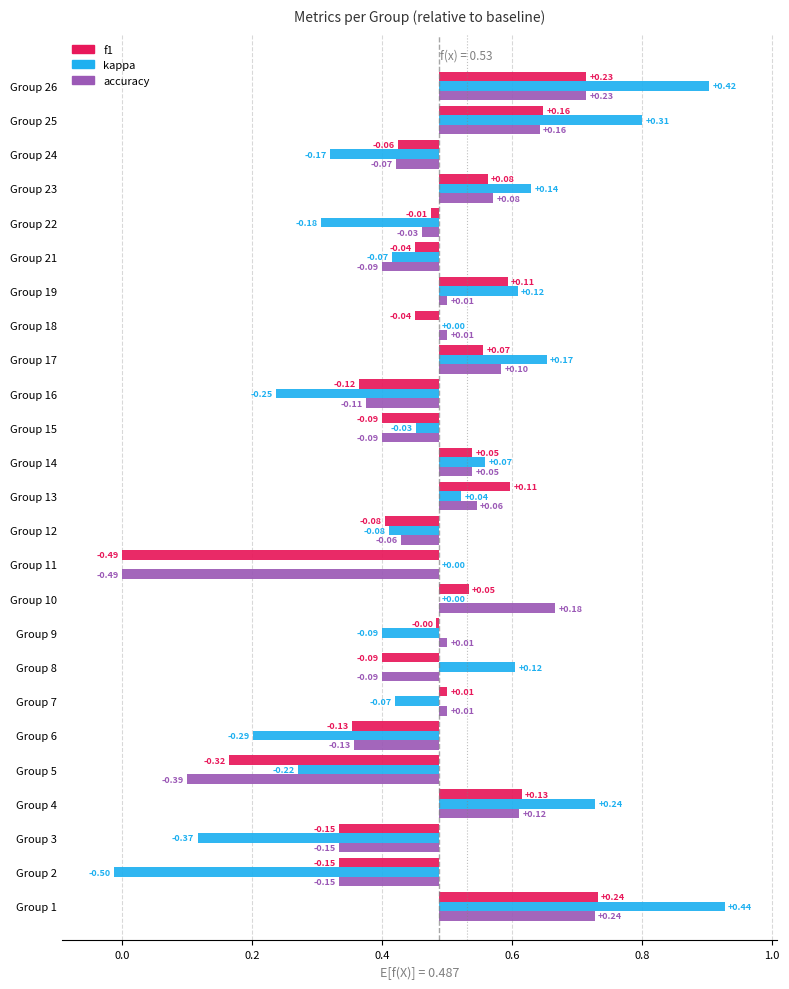

Reading left to right, transcribe all the data shown in this chart.

f1: 0.2	-0.2	-0.2	0.1	-0.3	-0.1	0.0	-0.1	-0.0	0.0	-0.5	-0.1	0.1	0.1	-0.1	-0.1	0.1	-0.0	0.1	-0.0	-0.0	0.1	-0.1	0.2	0.2
kappa: 0.4	-0.5	-0.4	0.2	-0.2	-0.3	-0.1	0.1	-0.1	0.0	0.0	-0.1	0.0	0.1	-0.0	-0.2	0.2	0.0	0.1	-0.1	-0.2	0.1	-0.2	0.3	0.4
accuracy: 0.2	-0.2	-0.2	0.1	-0.4	-0.1	0.0	-0.1	0.0	0.2	-0.5	-0.1	0.1	0.1	-0.1	-0.1	0.1	0.0	0.0	-0.1	-0.0	0.1	-0.1	0.2	0.2